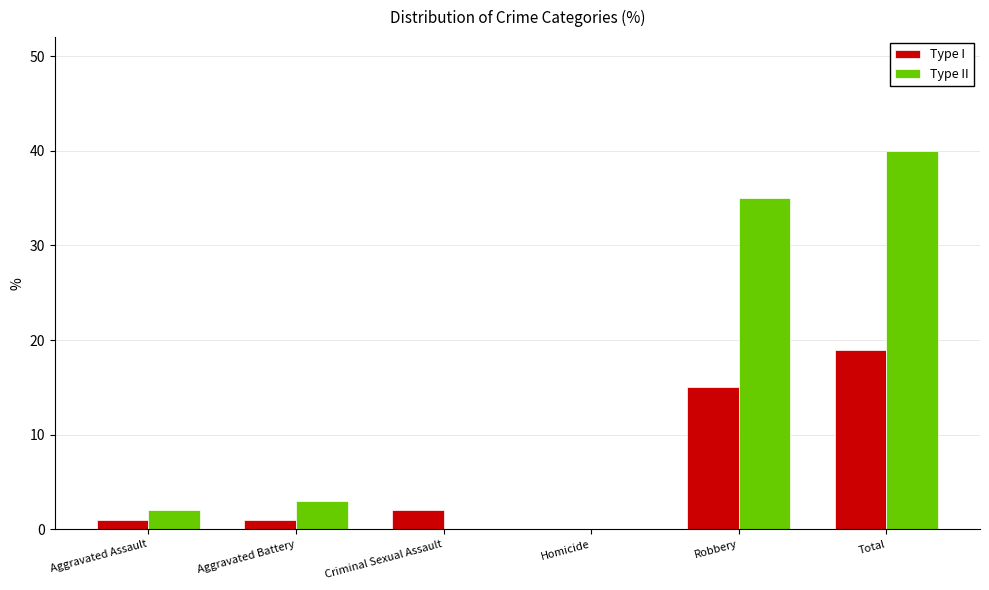

At which category is the sum across all series the highest?

Total